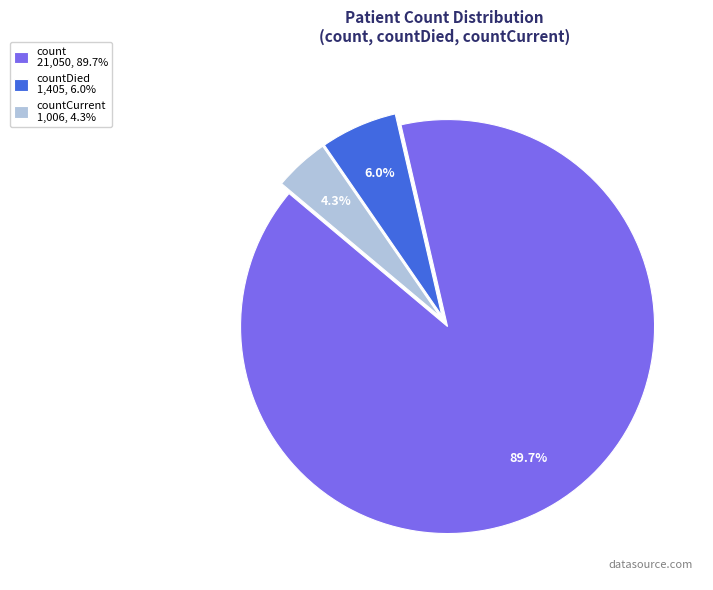

Does count 21,050, 89.7% represent more than half of the total?

Yes